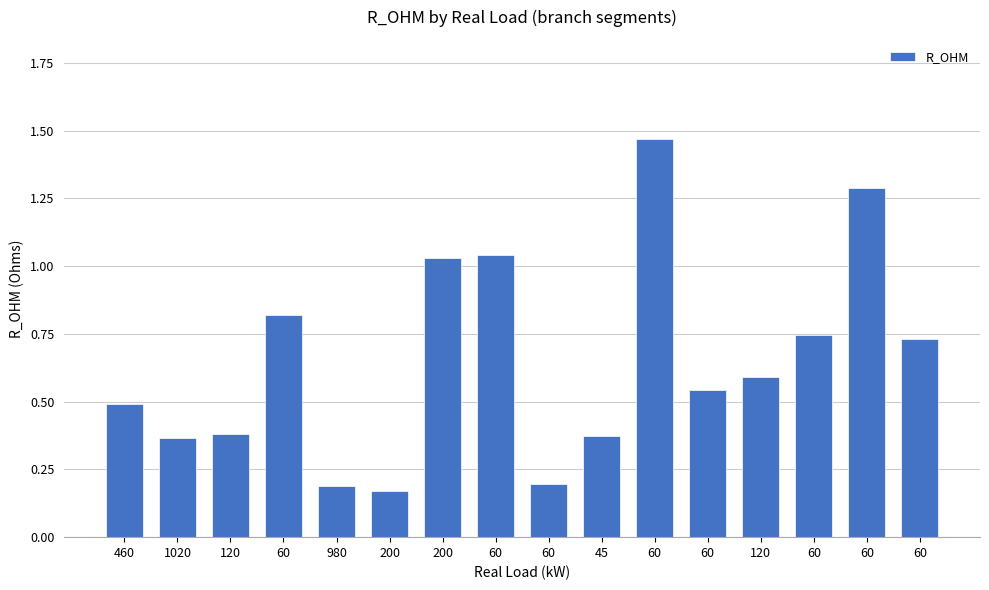

The chart shows a value of 0.7 at 60. True or false?

True